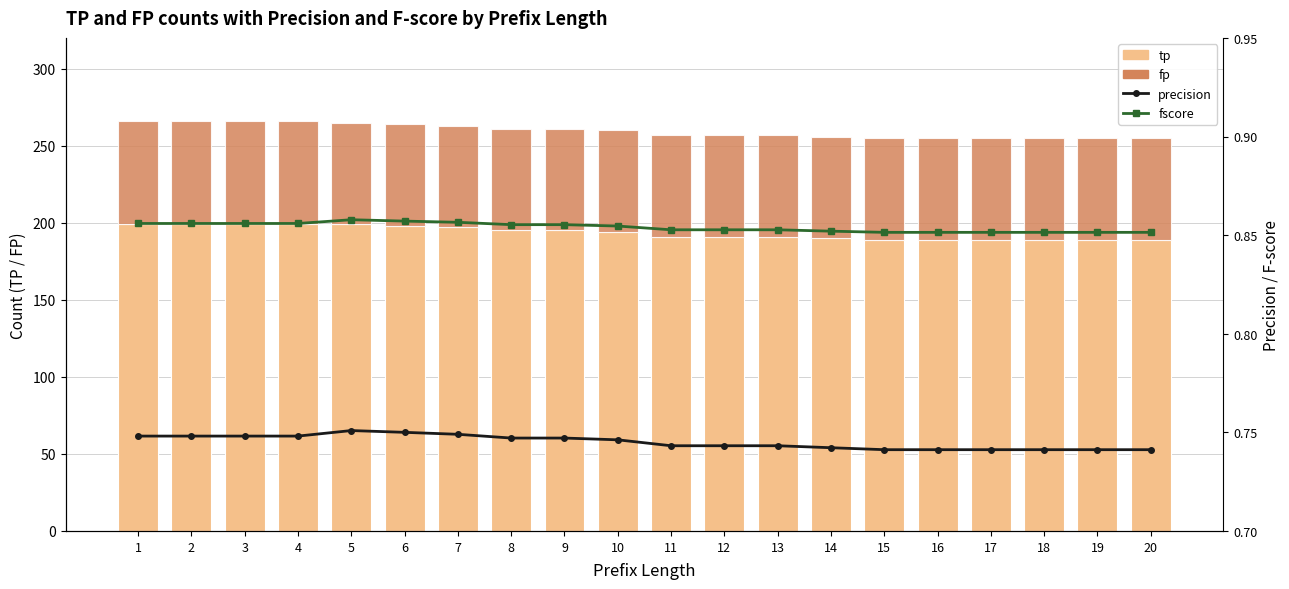

Is the value of tp at 7 greater than the value of fscore at 5?

Yes